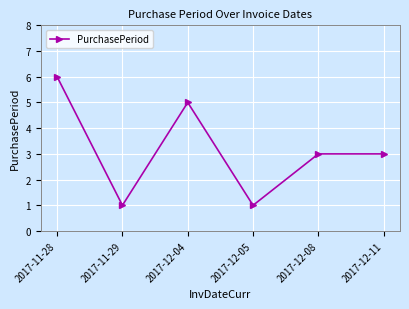

At which category does the data reach its first local valley?

2017-11-29